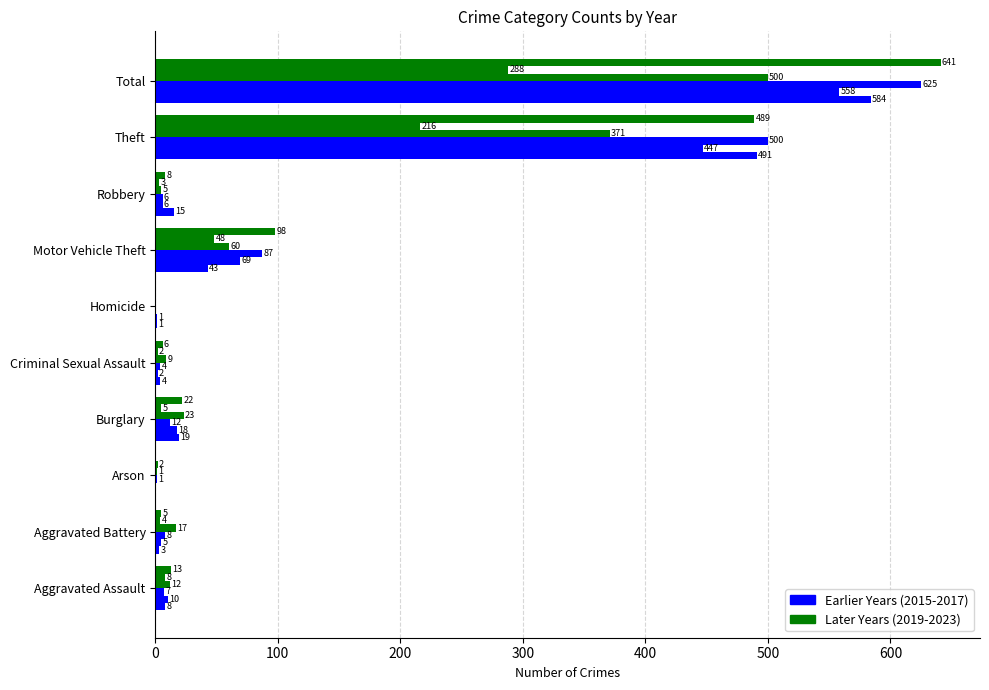

How many data points does each series have?

10